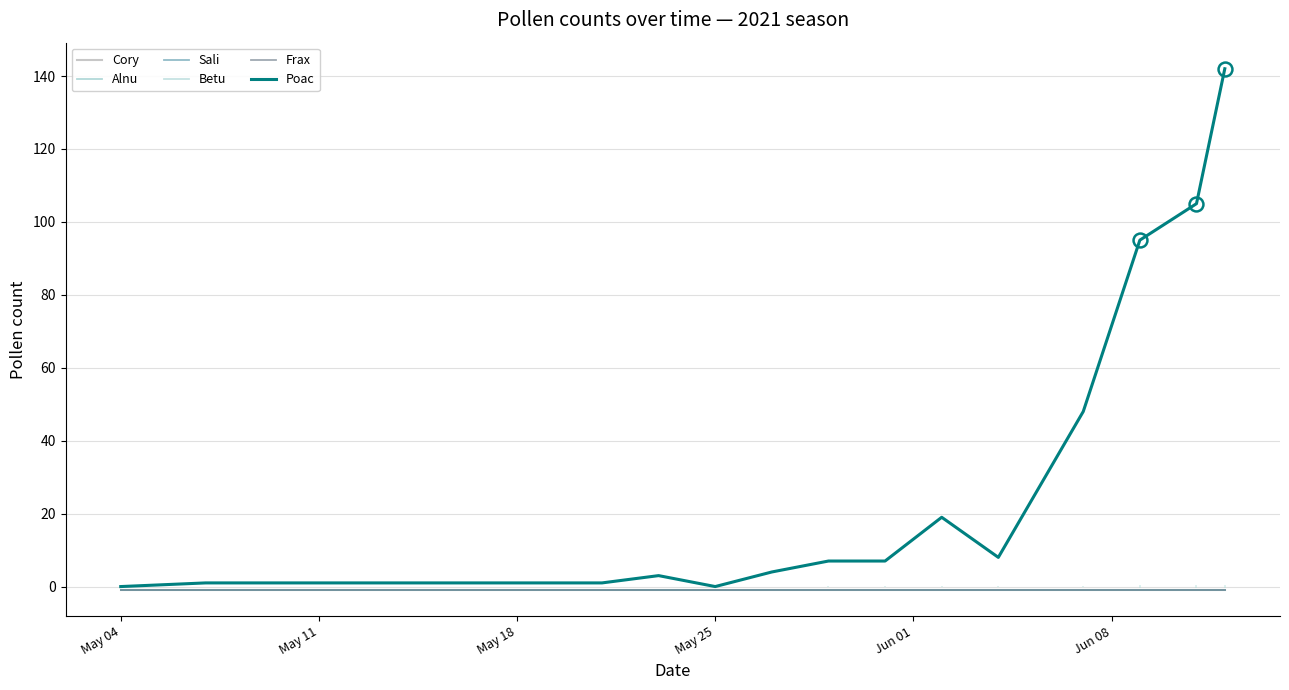

What is the minimum value for Cory?

-1